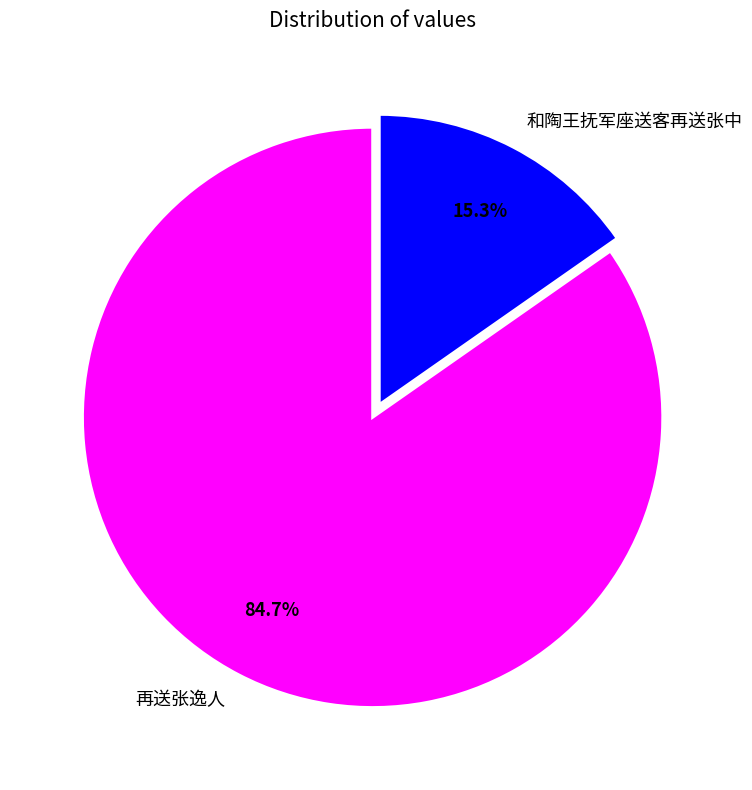

Between 再送张逸人 and 和陶王抚军座送客再送张中, which is larger?

再送张逸人